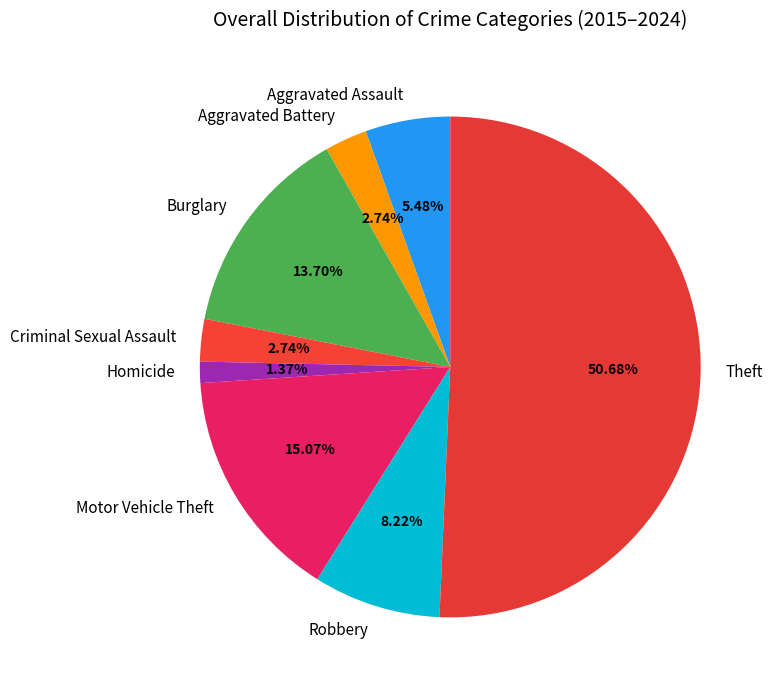

To the nearest percent, what is the average slice percentage?

12%